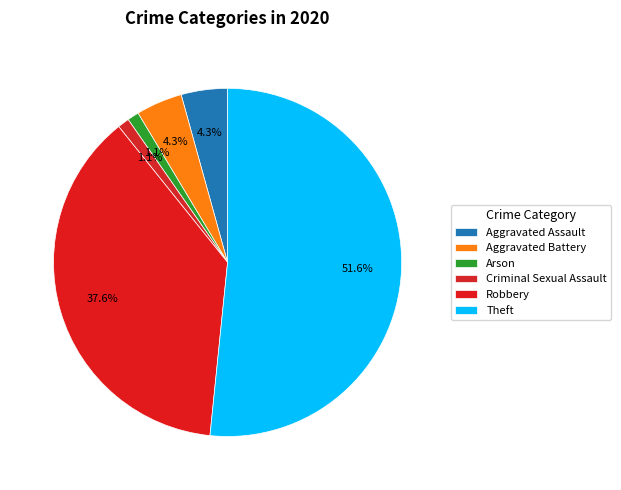

How many slices are in this pie chart?

6